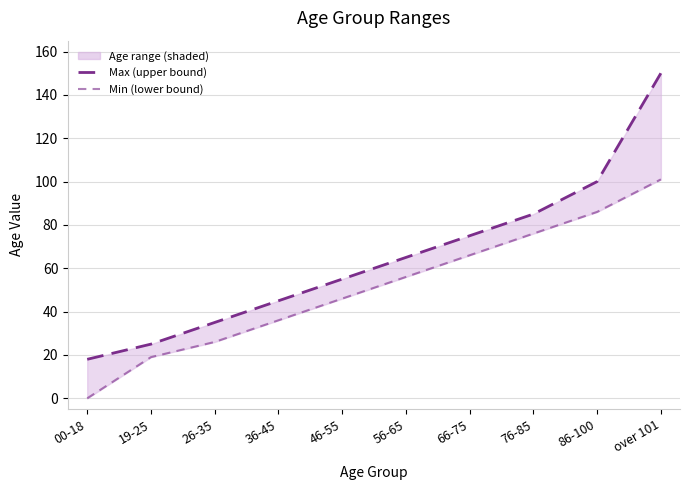

How many data points does each series have?

10